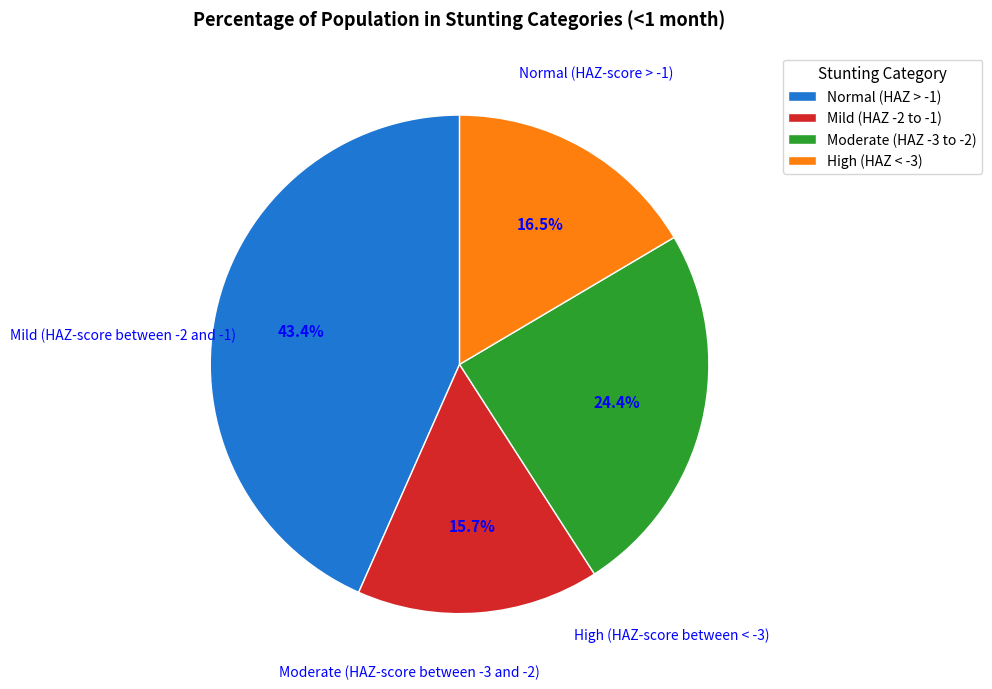

Do High (HAZ < -3) and Normal (HAZ > -1) together represent more than half of the pie?

Yes